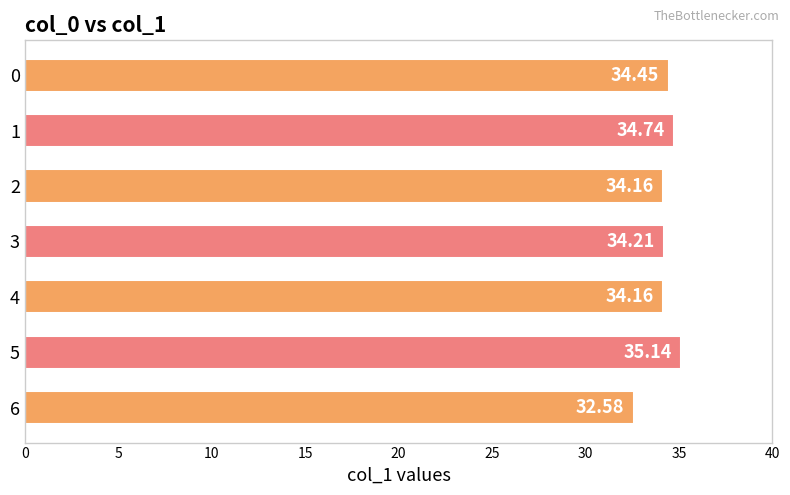

Approximately how many times larger is the value at 5 compared to 6?

1.1